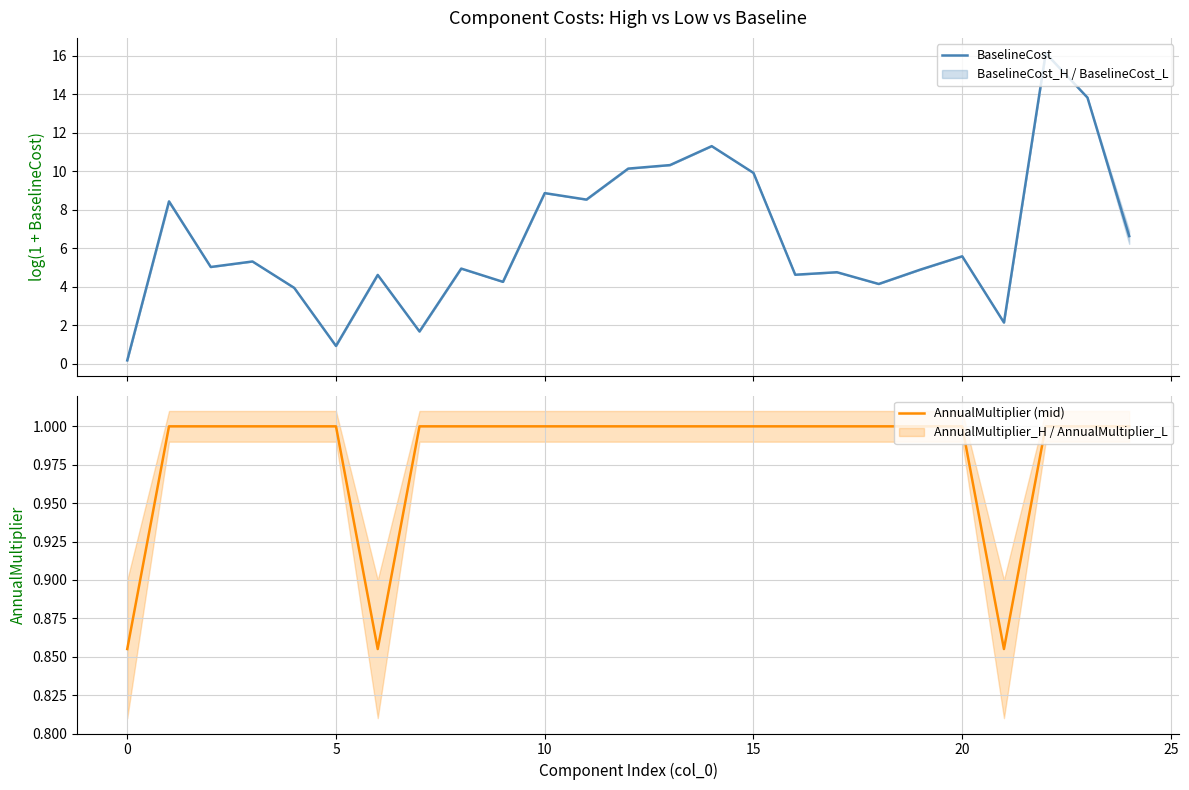

At which category is the sum across all series the highest?

22